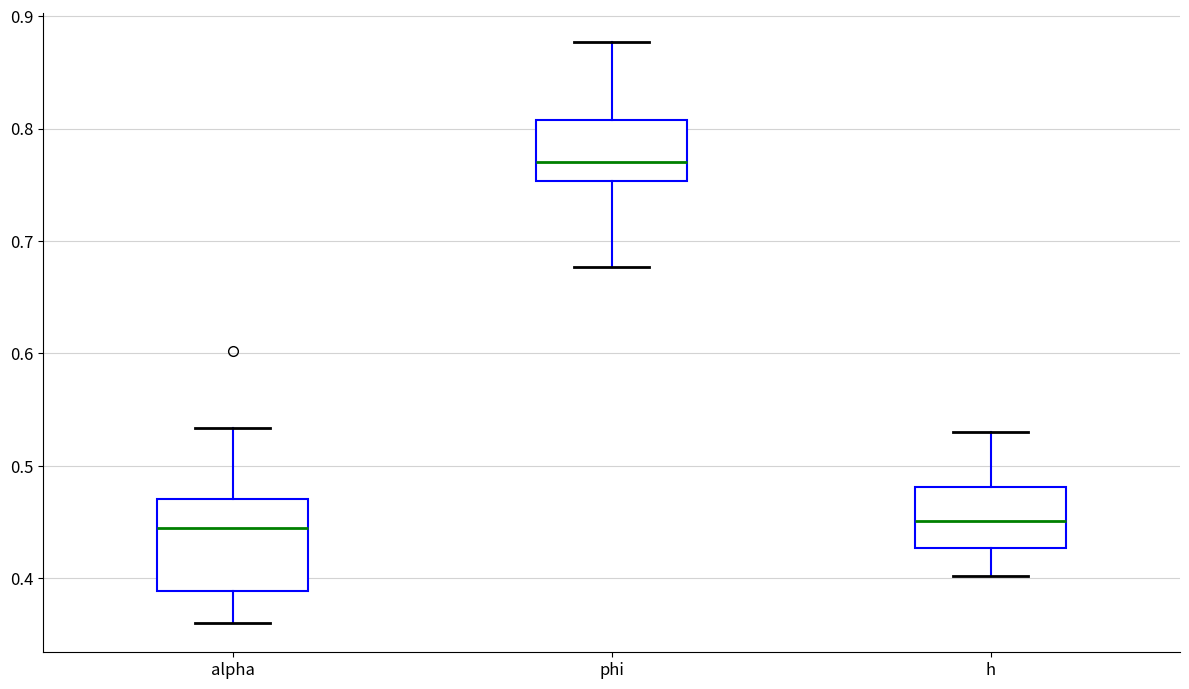

Reading left to right, read every box against the y-axis: the position of its median line, the range the box covers, and the ends of its whiskers. The values are not printed on the chart, so give them approximately, as read against the axis.

alpha: median 0.44, box 0.39 to 0.47, whiskers 0.36 to 0.53
phi: median 0.77, box 0.75 to 0.81, whiskers 0.68 to 0.88
h: median 0.45, box 0.43 to 0.48, whiskers 0.40 to 0.53